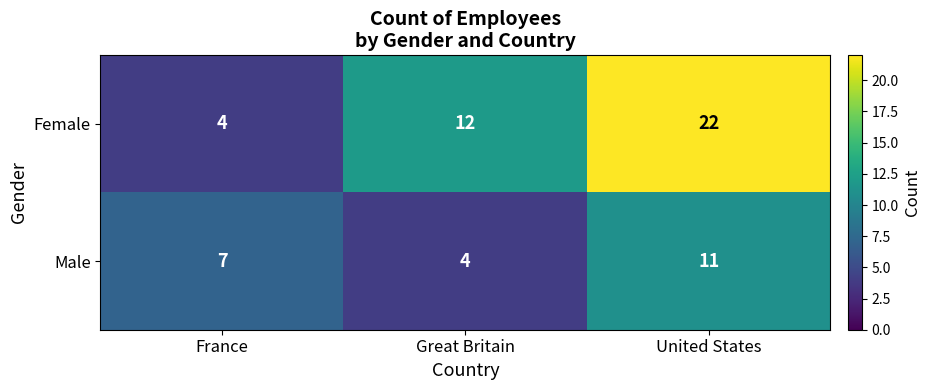

Which series has the largest total across all categories?

Female